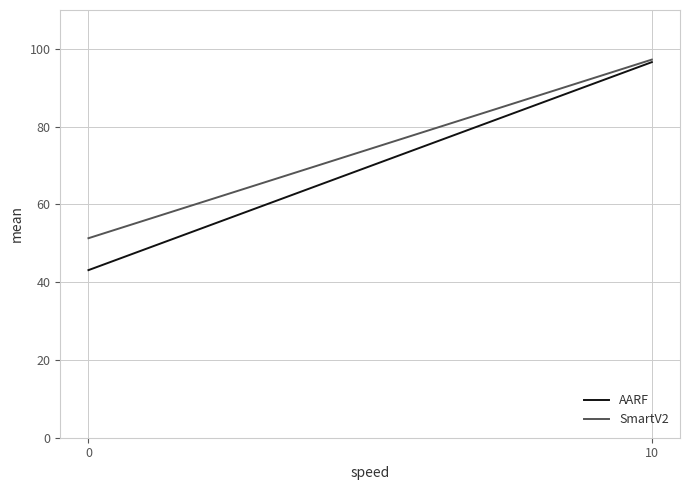

Rank the categories by SmartV2 value from highest to lowest.

10, 0